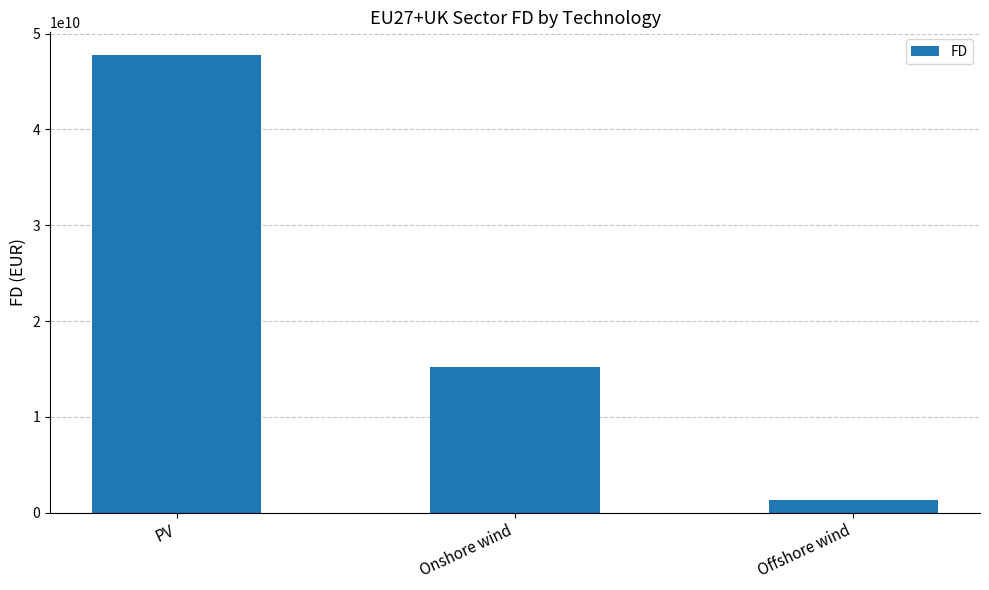

Reading right to left, transcribe all the data shown in this chart.

Offshore wind=1316954502.2	Onshore wind=15179251962.6	PV=47738153051.0